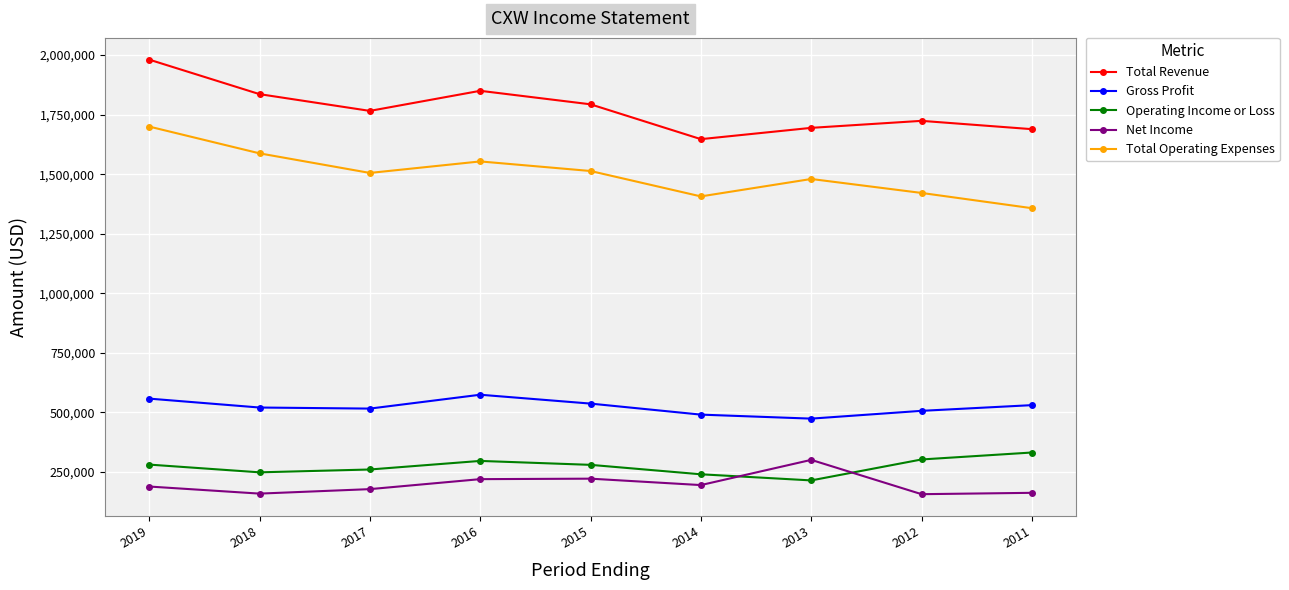

What is the minimum value shown in the chart?

156800